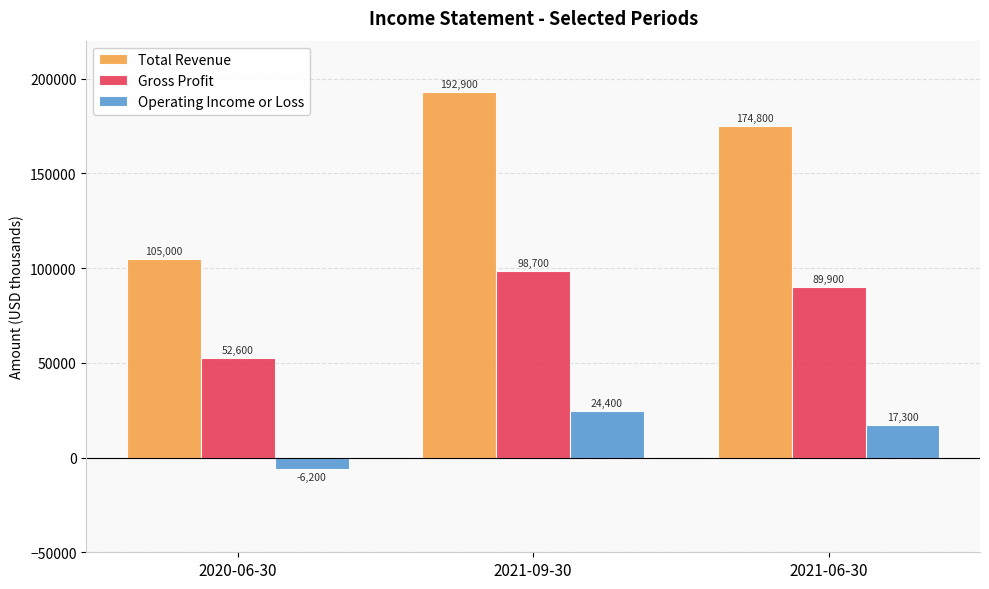

The value of Gross Profit at 2020-06-30 is 23310. True or false?

False